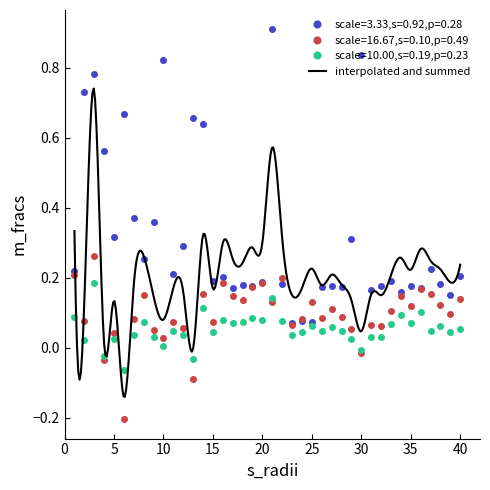

At which category is the sum across all series the highest?

3